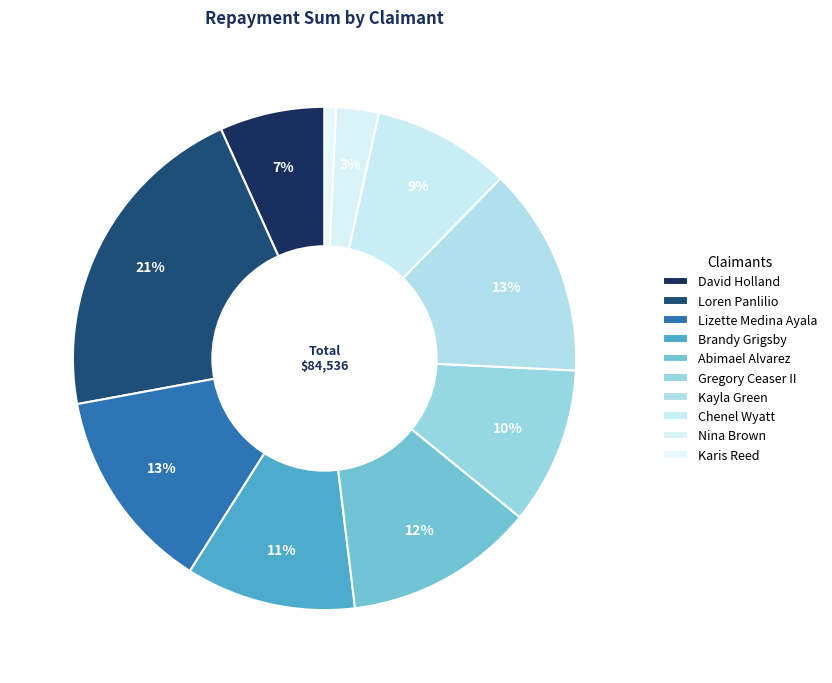

What percentage do Karis Reed and David Holland together represent?

7.5%